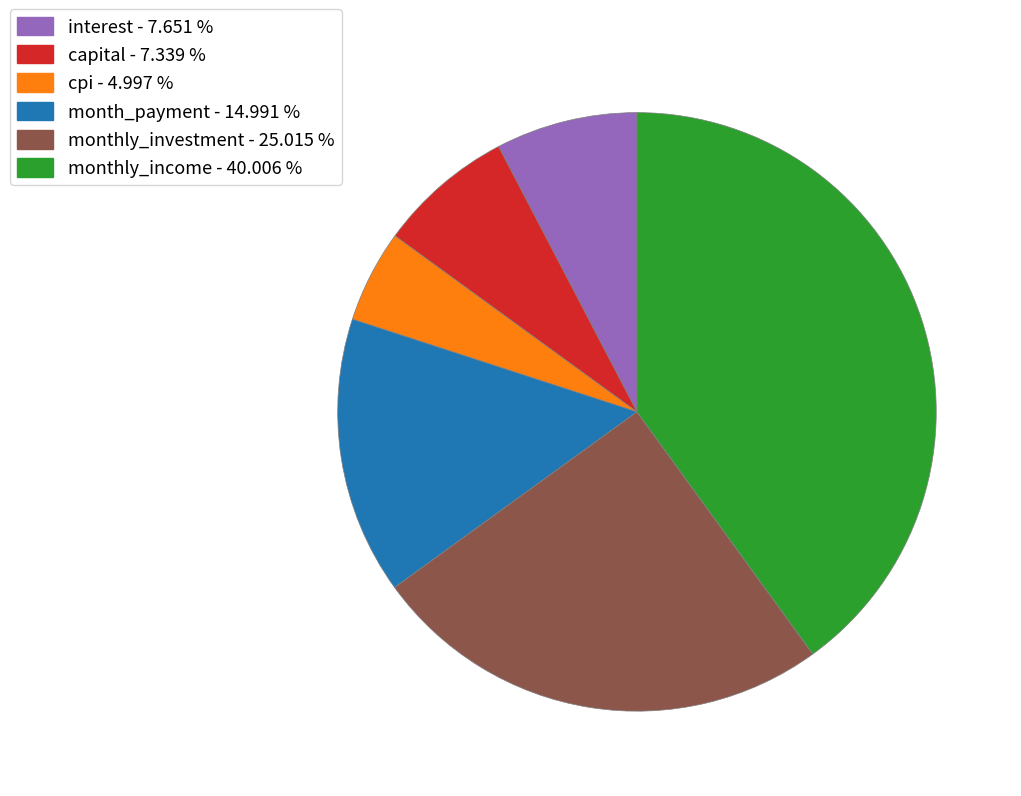

Between month_payment - 14.991 % and monthly_income - 40.006 %, which is larger?

monthly_income - 40.006 %